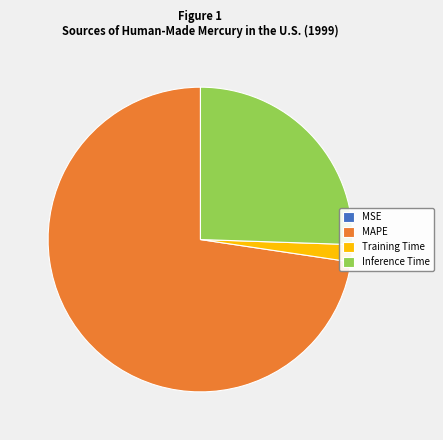

Which category has the biggest portion of the pie?

MAPE